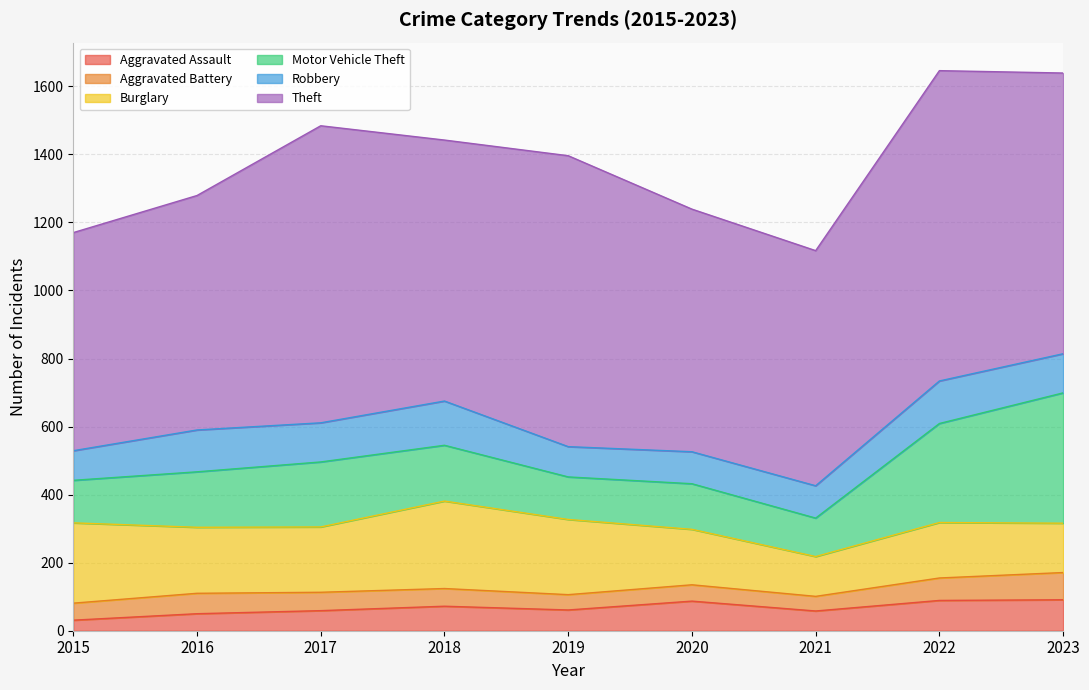

What is the lowest value of the Theft series?

641